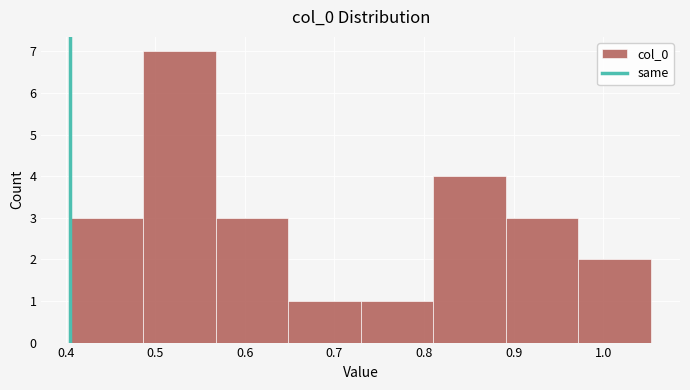

Reading left to right, transcribe this chart: for each bar, give the range it covers on the x-axis and its height. Neither the bar edges nor the heights are printed on the chart, so give them approximately, as read against the axes.

0.41 to 0.49: 3
0.49 to 0.57: 7
0.57 to 0.65: 3
0.65 to 0.73: 1
0.73 to 0.81: 1
0.81 to 0.89: 4
0.89 to 0.97: 3
0.97 to 1.05: 2